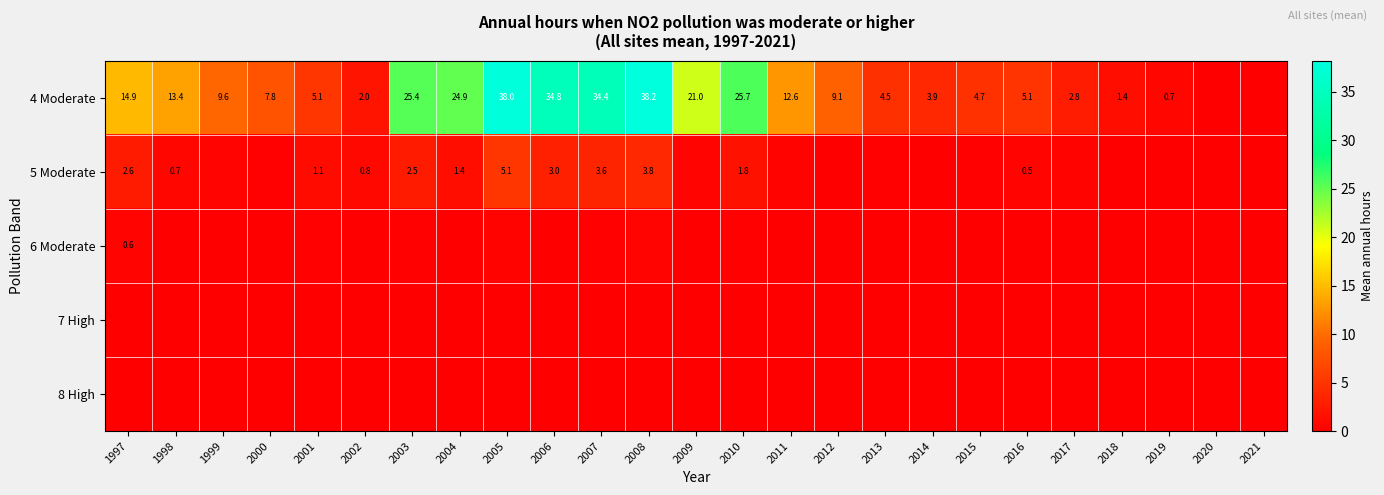

The 4 Moderate series shows 16.4 at 2011. True or false?

False